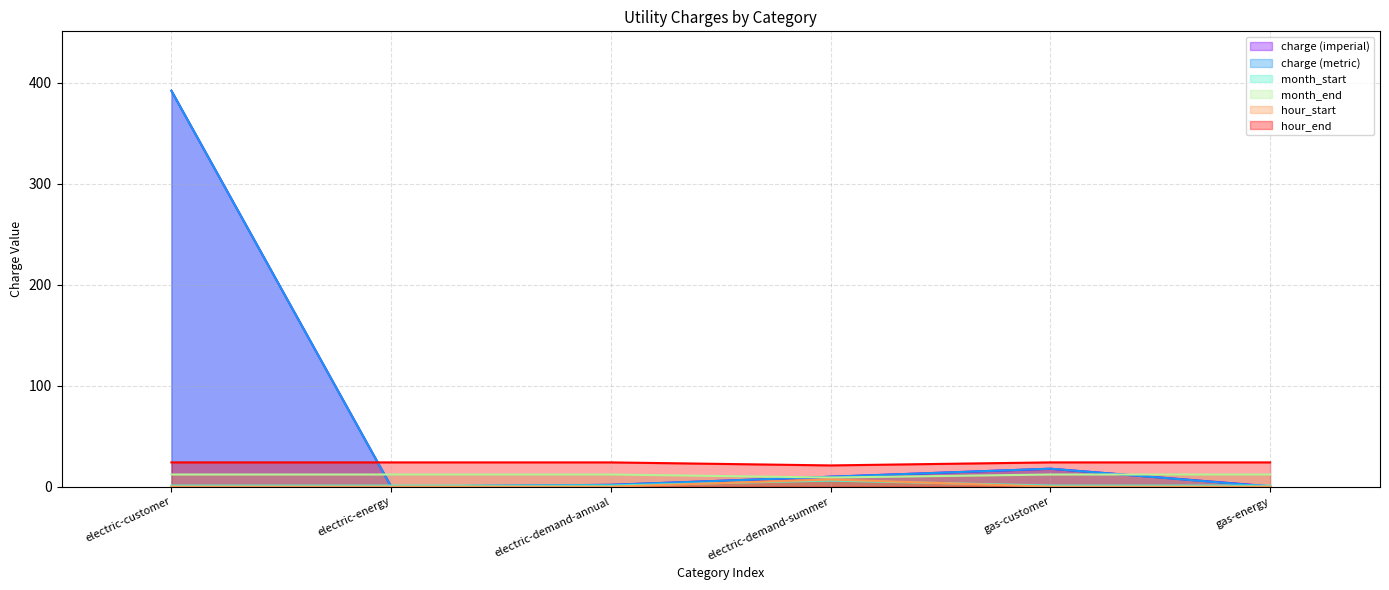

Where is the first local maximum for month_start?

electric-demand-summer